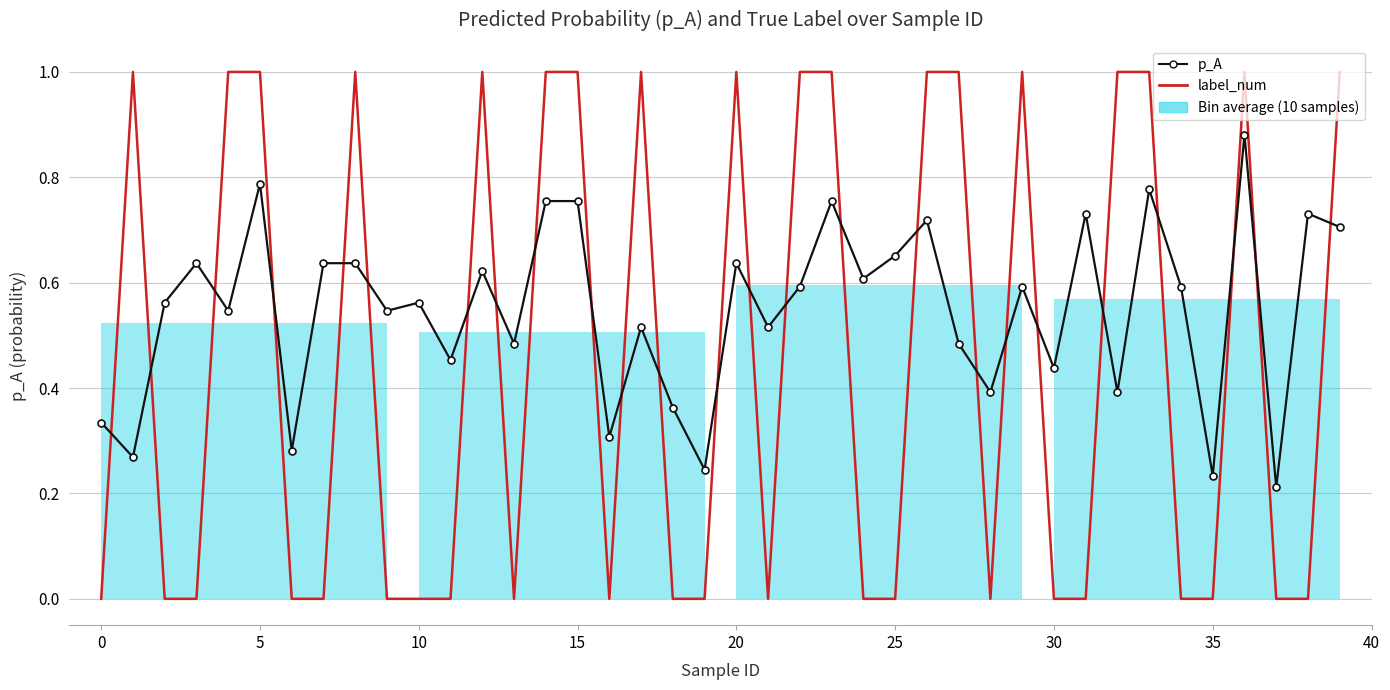

The p_A series shows 0.7 at 31. True or false?

True